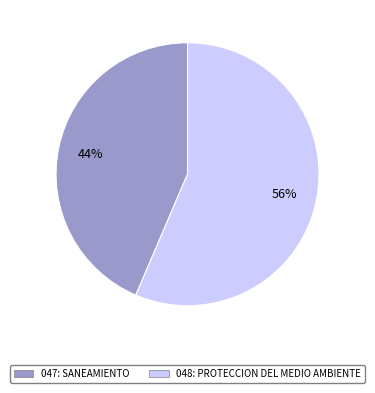

Rank the categories by value from highest to lowest.

048: PROTECCION DEL MEDIO AMBIENTE, 047: SANEAMIENTO